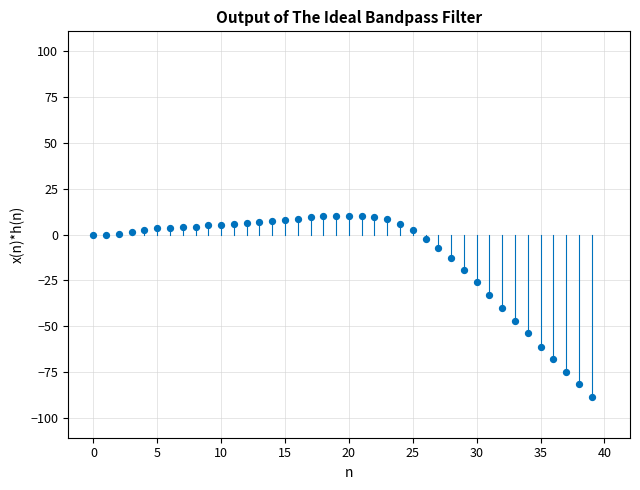

What is the range of Y values (max minus min)?

98.9